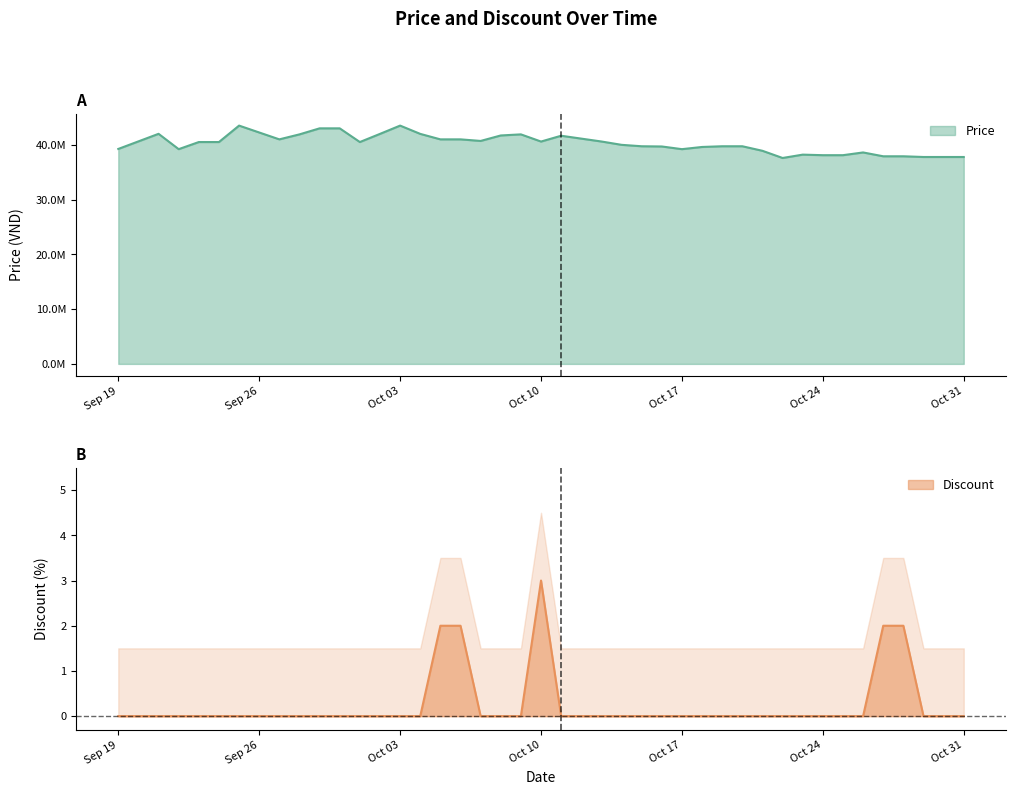

True or false: Discount has more than 0 points higher than both neighbors.

True